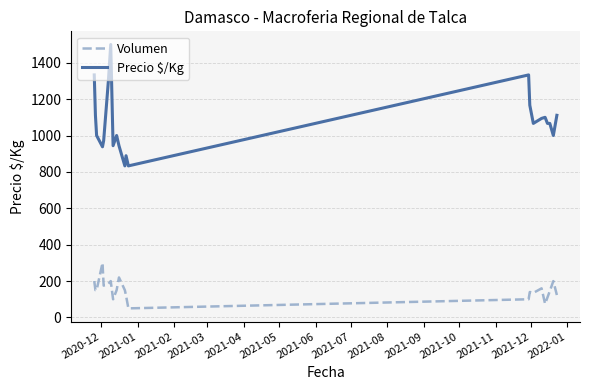

What is the difference between the maximum and minimum values in the Precio $/Kg series?

667.0